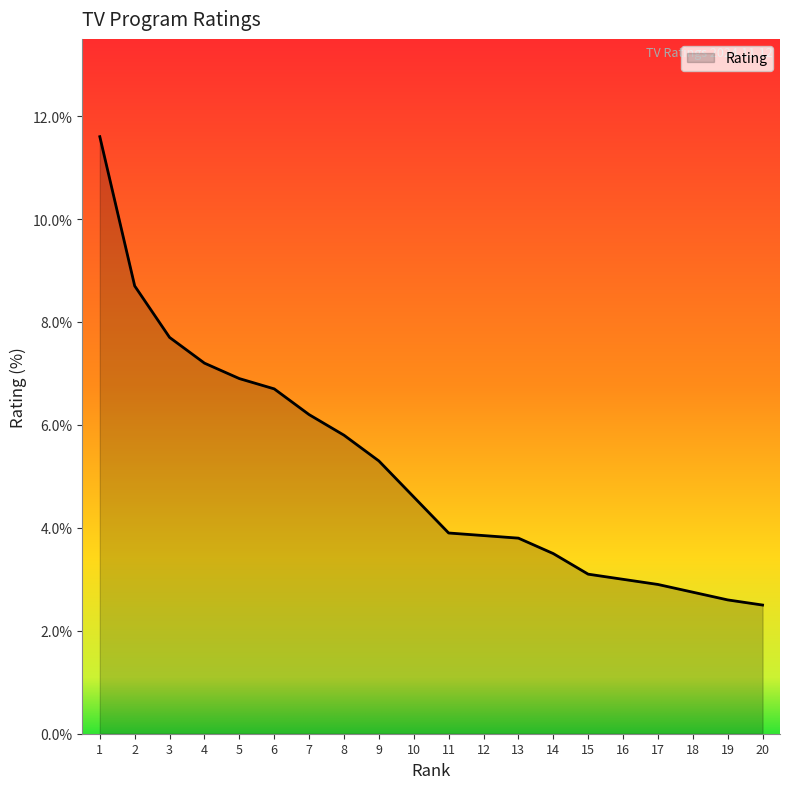

Does the chart display data point markers on the line(s)?

No